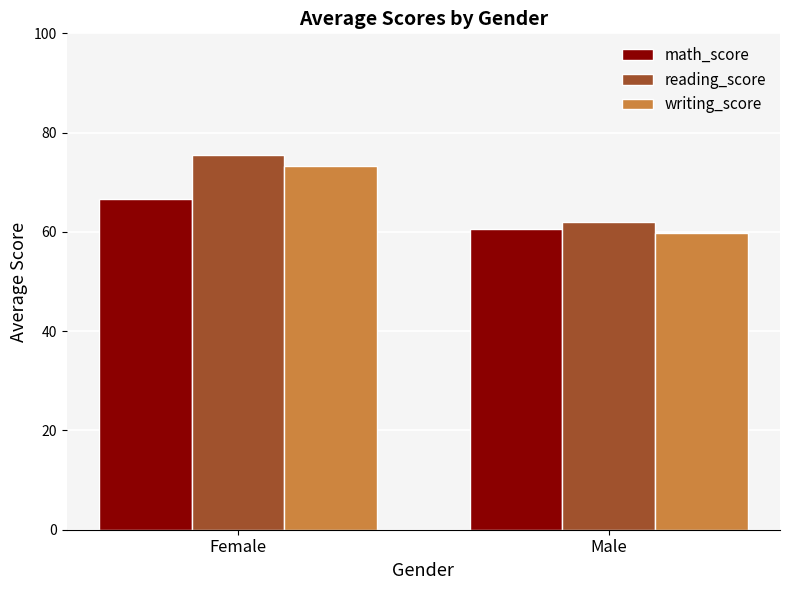

What are all the series names shown in the legend?

math_score, reading_score, writing_score